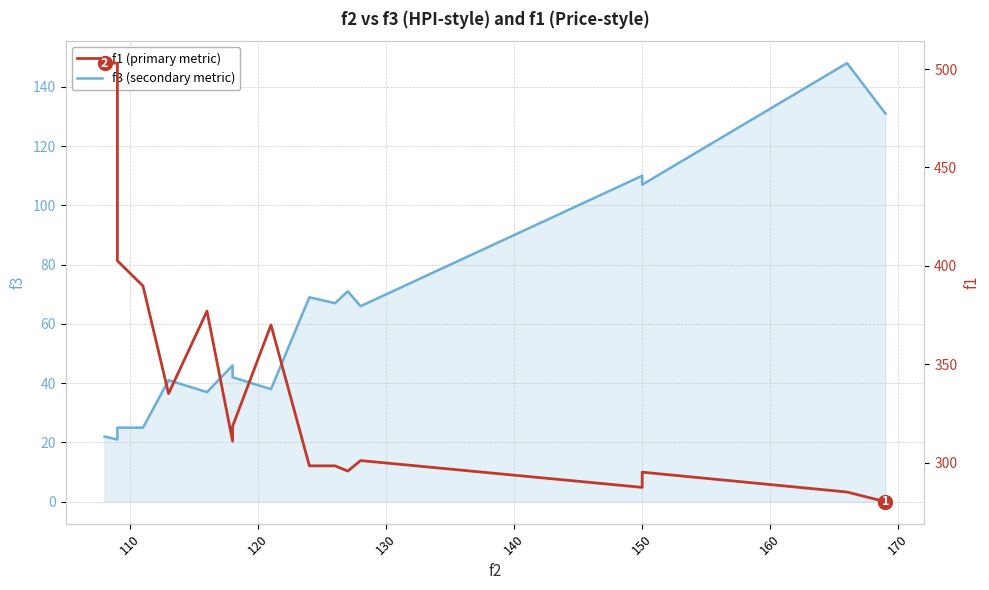

Does the chart have visible grid lines?

Yes